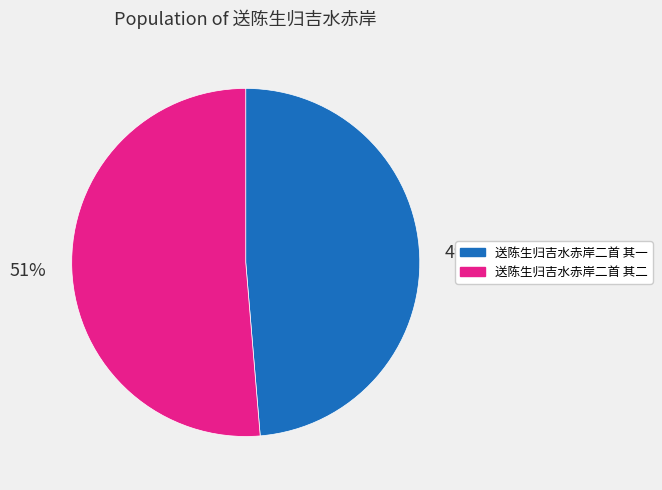

What is the majority slice?

送陈生归吉水赤岸二首 其二